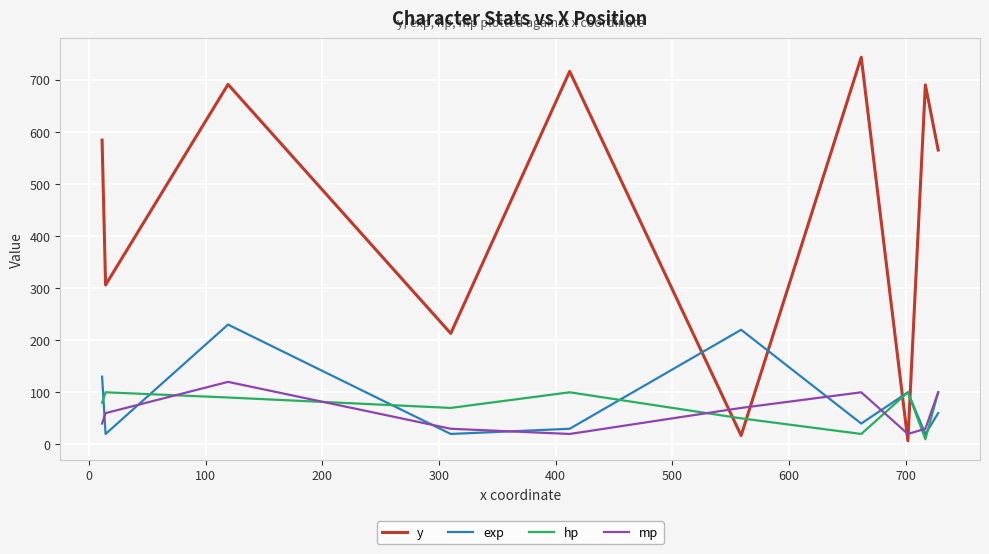

What is the difference between the maximum and minimum values in the exp series?

210